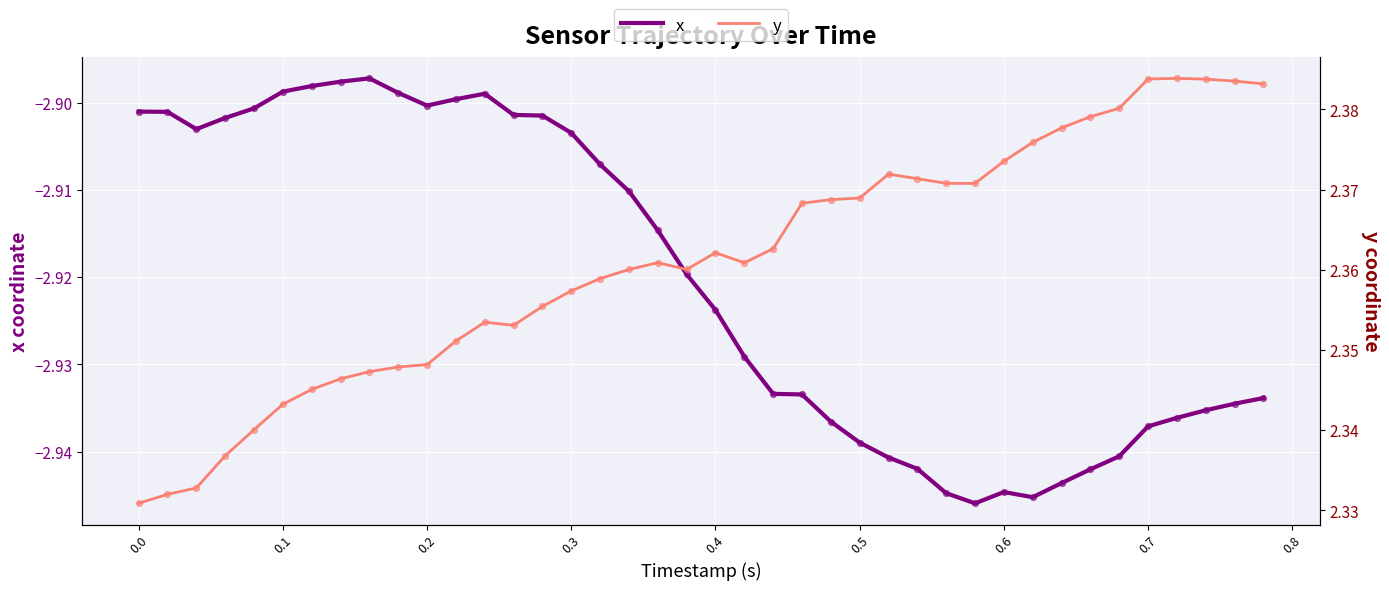

Which series reaches the maximum Y coordinate?

y